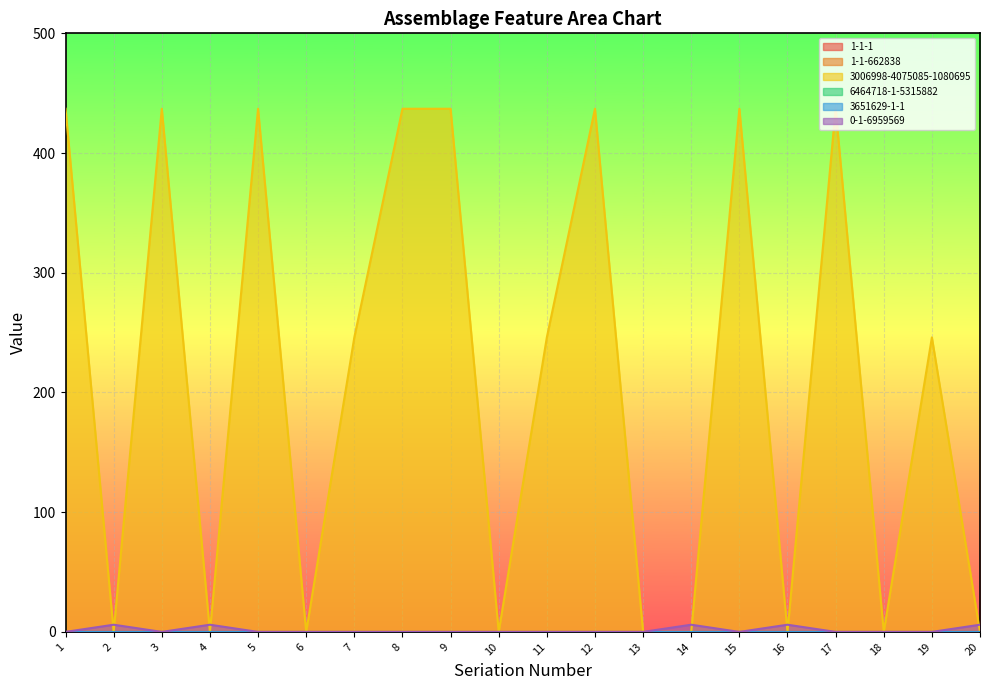

How many data points does each series have?

20